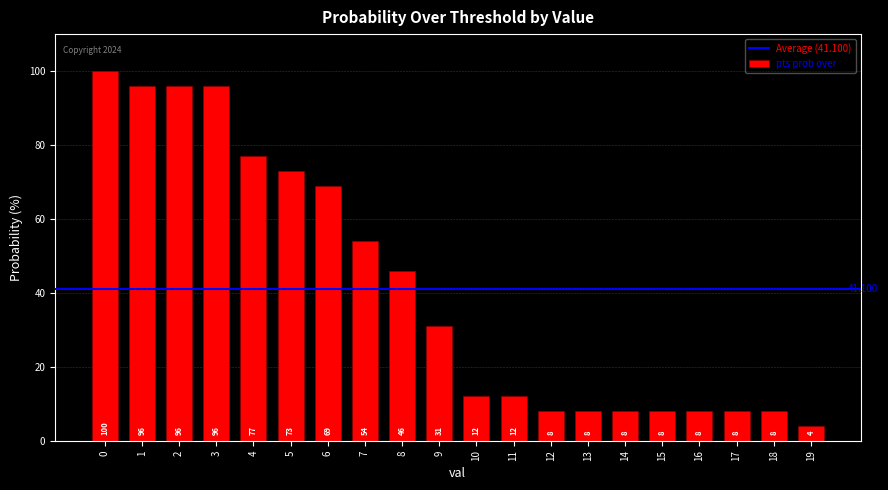

Which has a higher value, 19 or 6?

6